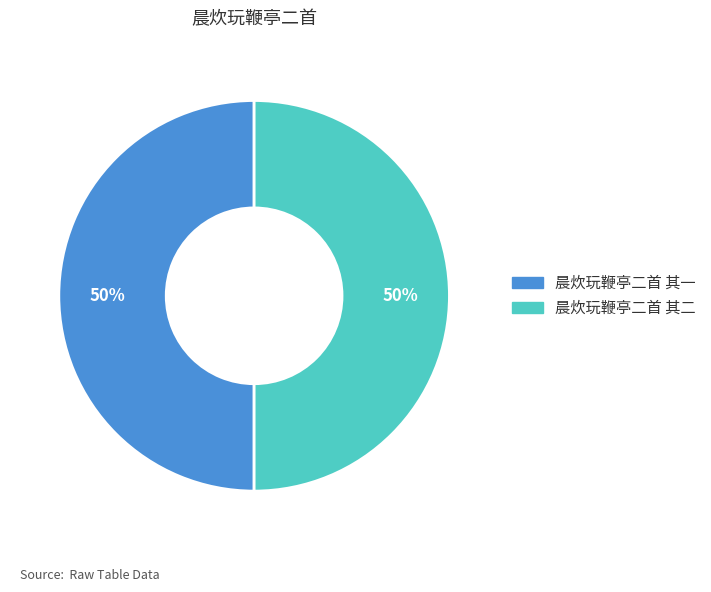

To the nearest percent, what is the average slice percentage?

50%